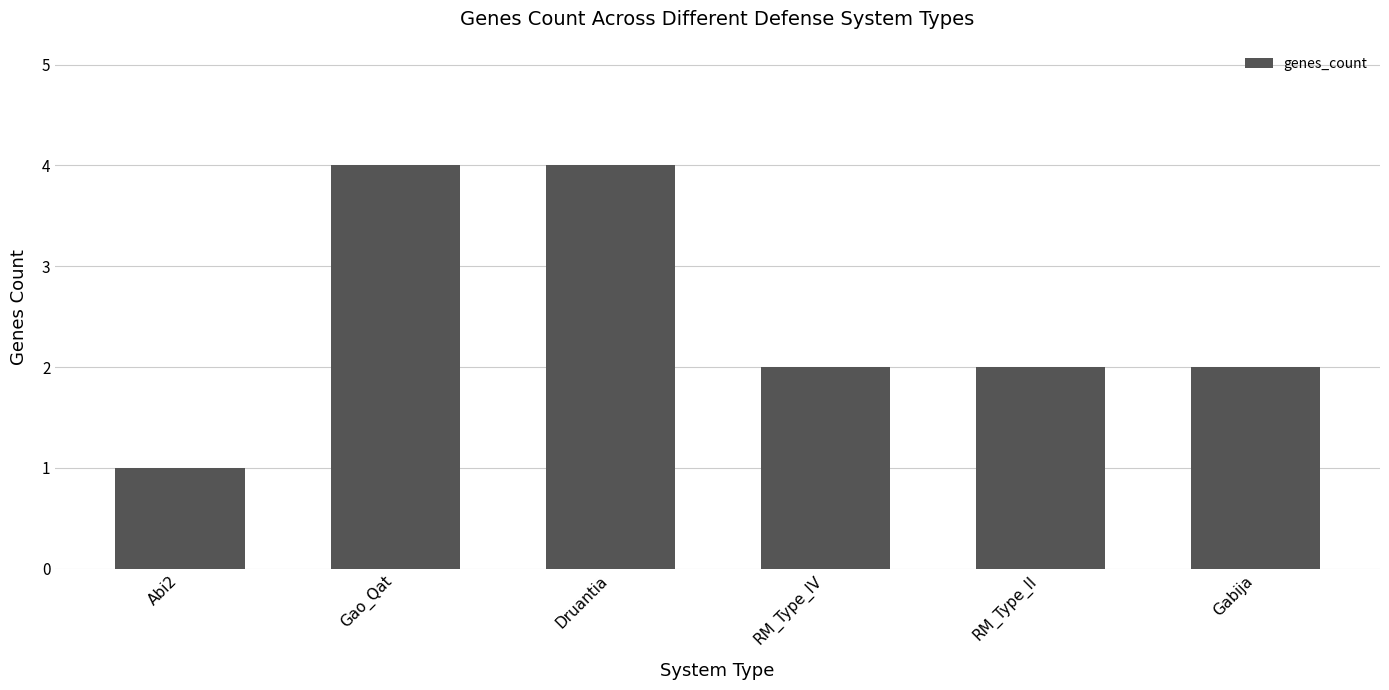

Is it true that the value at Druantia is 7?

False